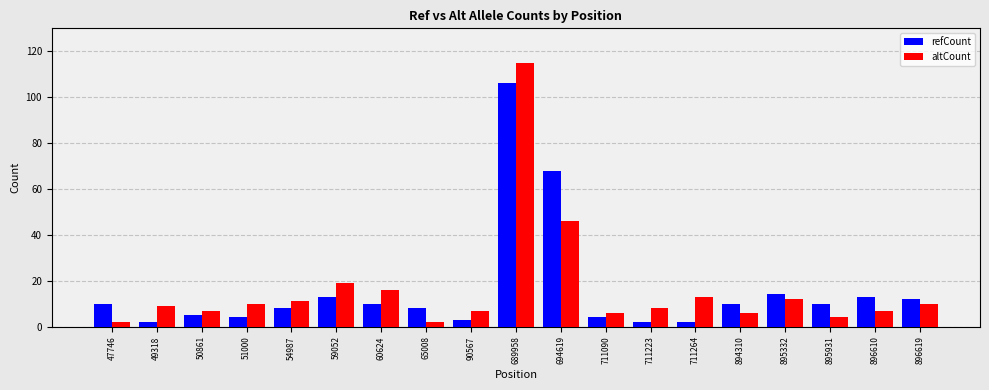

At which label is altCount closest to 58?

694619